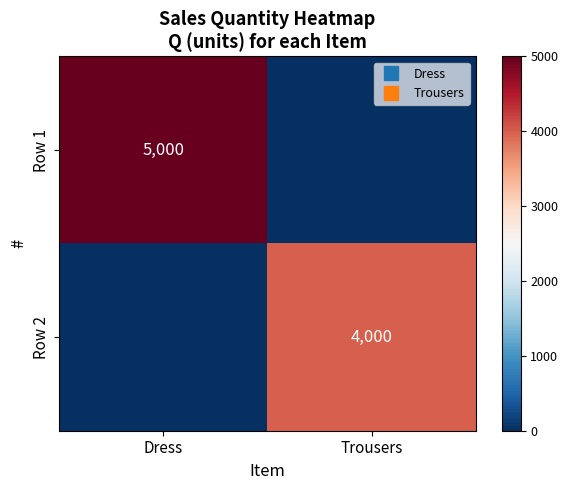

Which series changed the most between Dress and Trousers?

Row 1